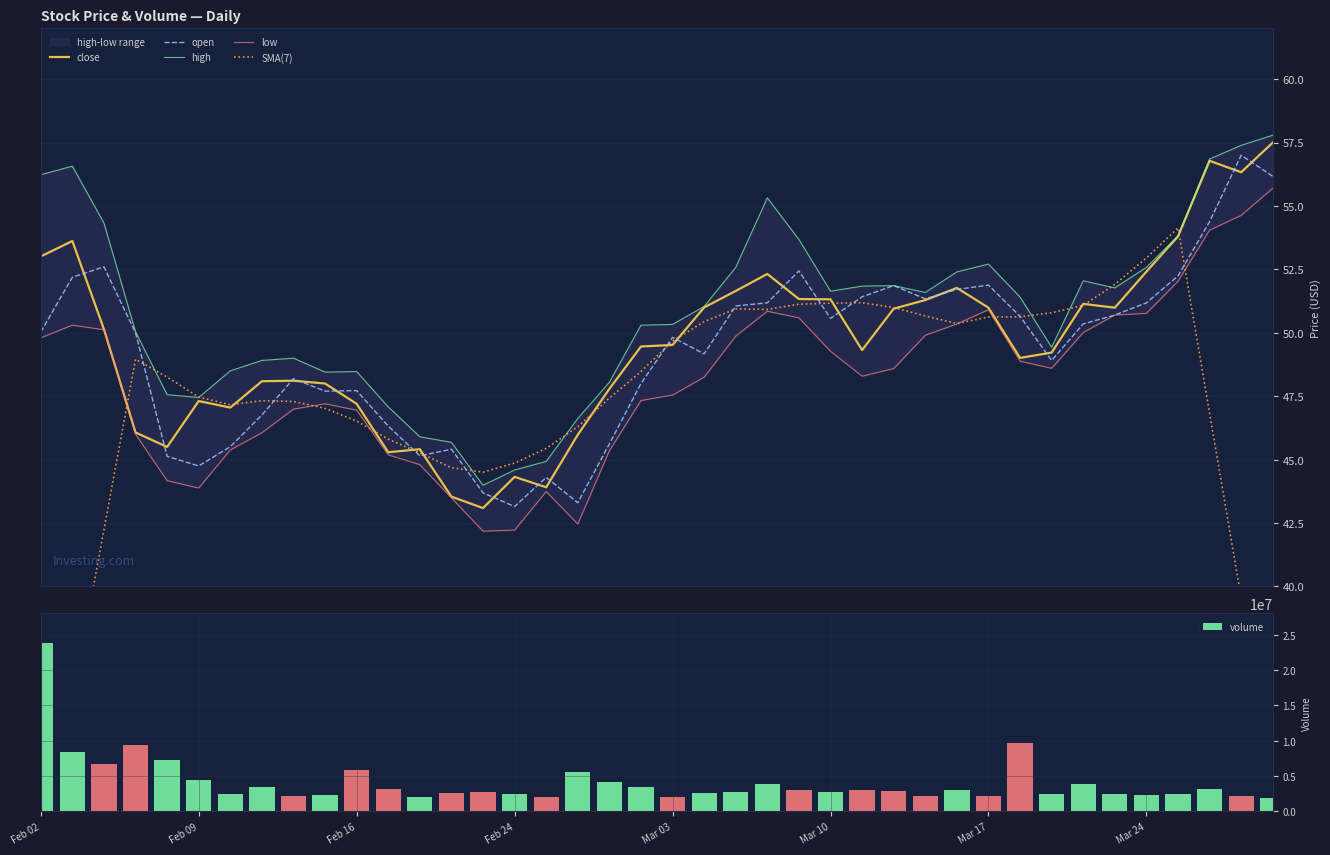

What is the difference between the second highest and minimum values in the volume series?

7729807